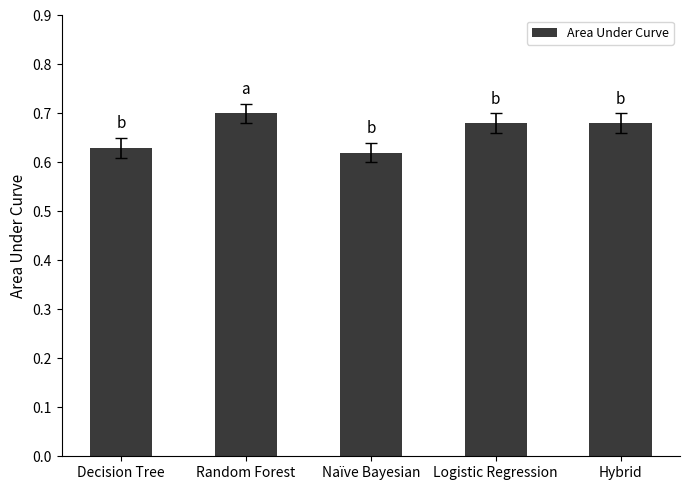

What is the change in value from Naïve Bayesian to Hybrid?

+0.1